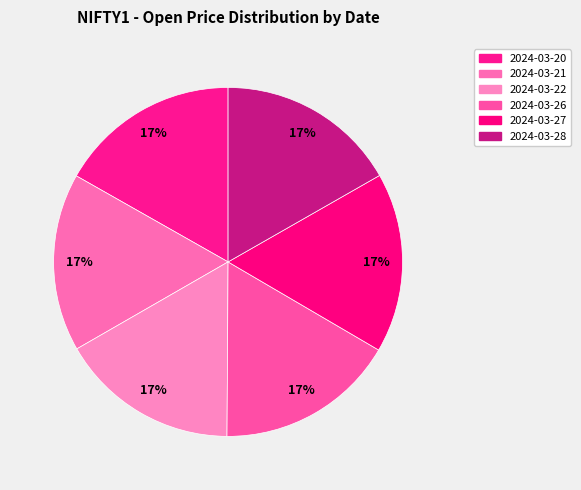

How many slices are in this pie chart?

6